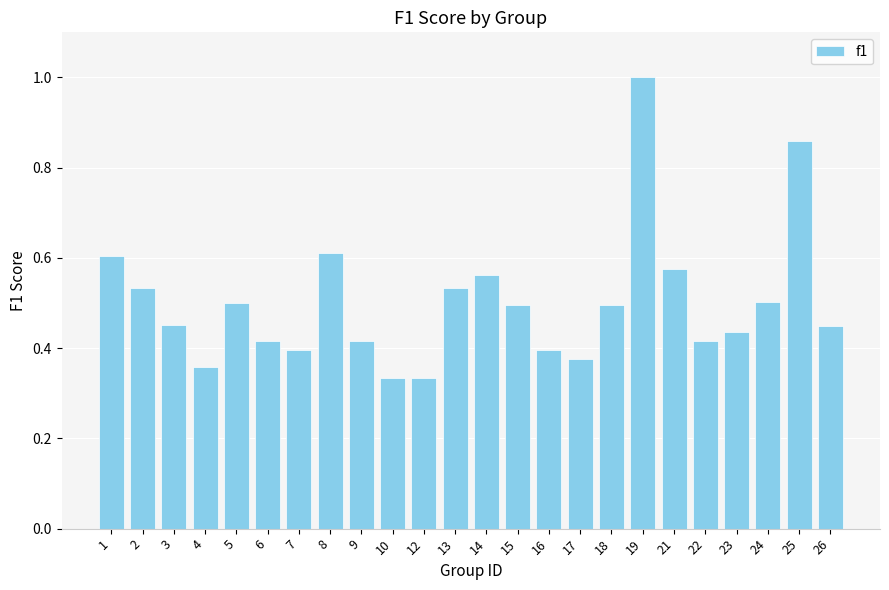

What is the change in value from 16 to 18?

+0.1